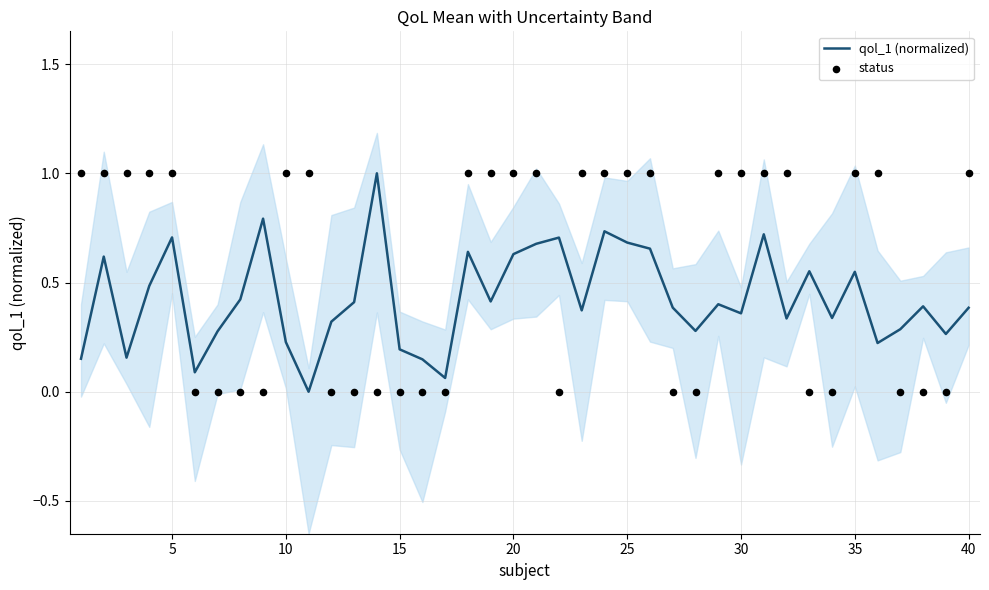

Which series has the largest total across all categories?

status